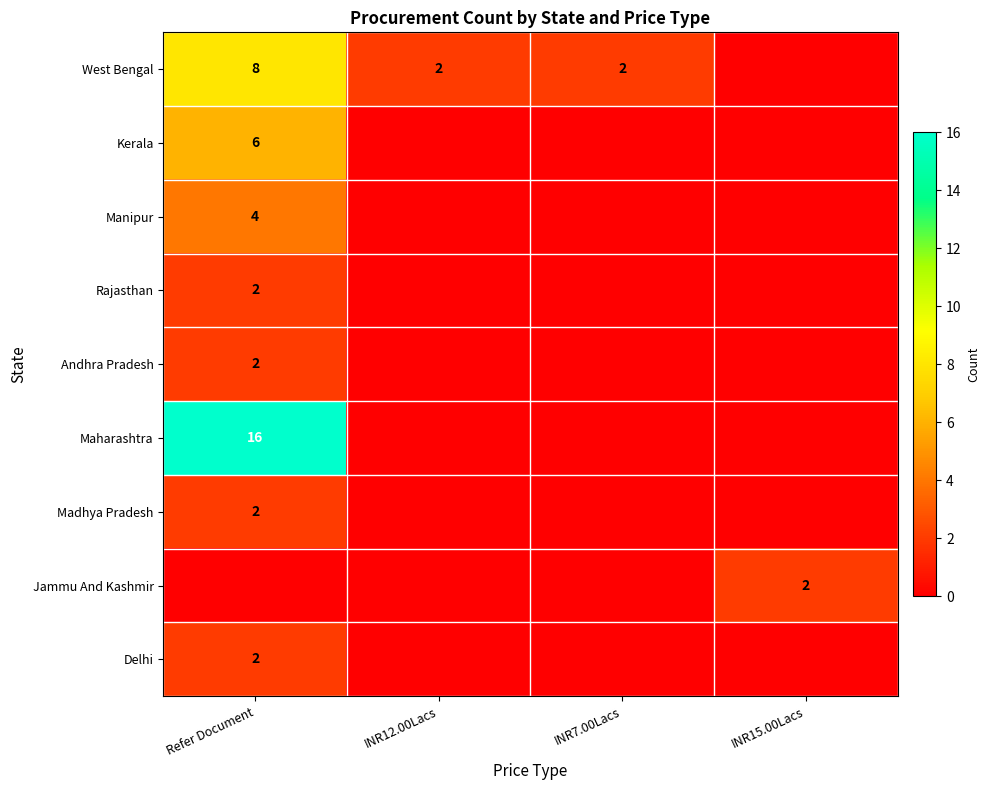

At which label is Andhra Pradesh closest to 1?

Refer Document